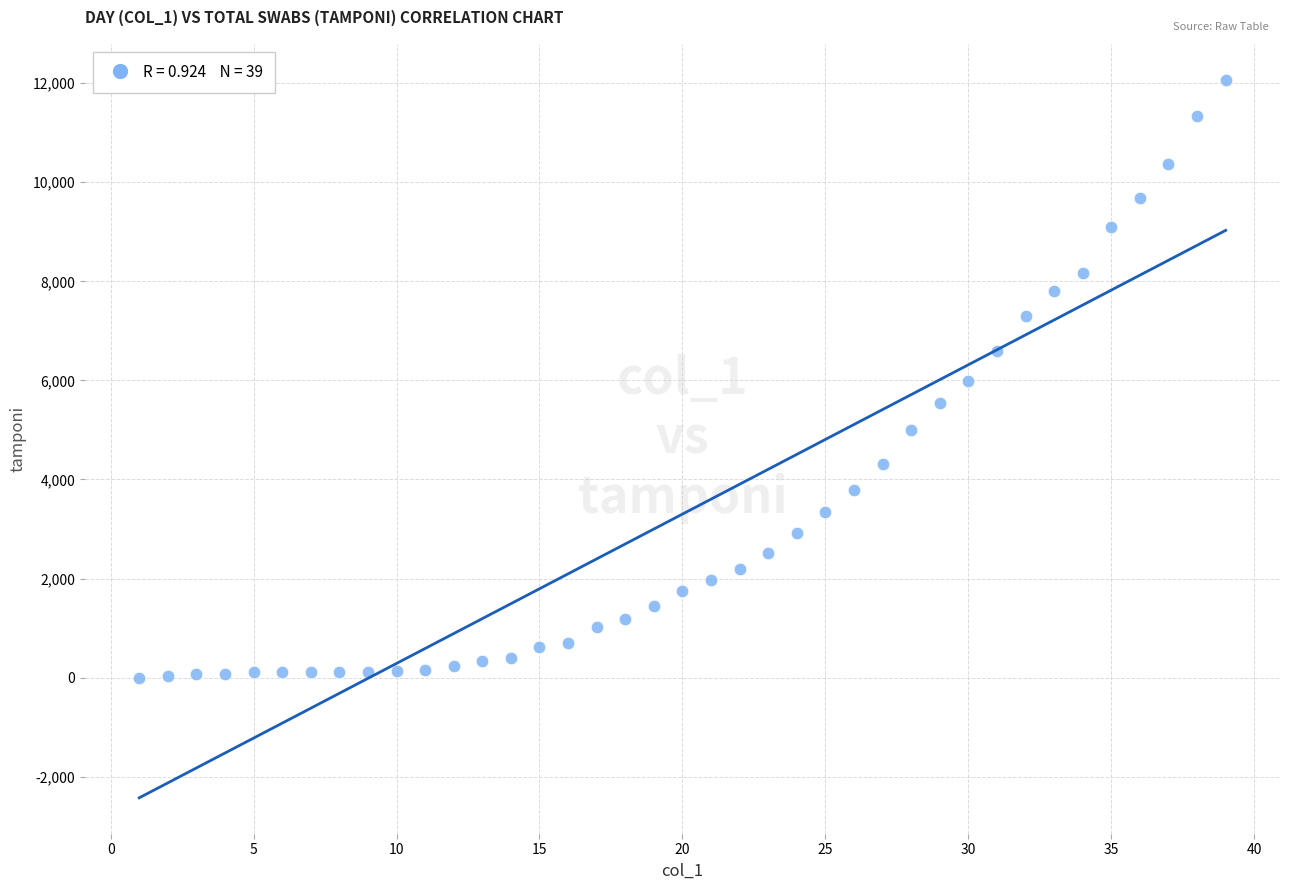

What is the range of Y values (max minus min)?

12068